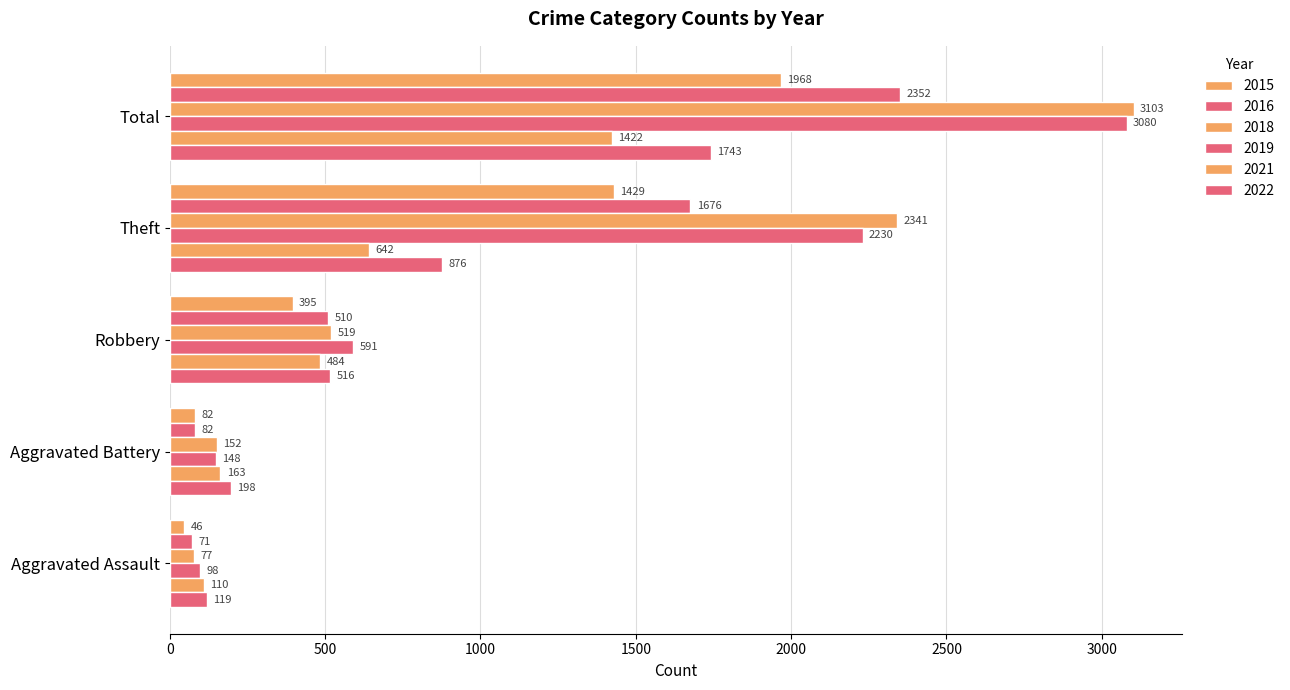

How many values in the 2015 series are below 395?

2